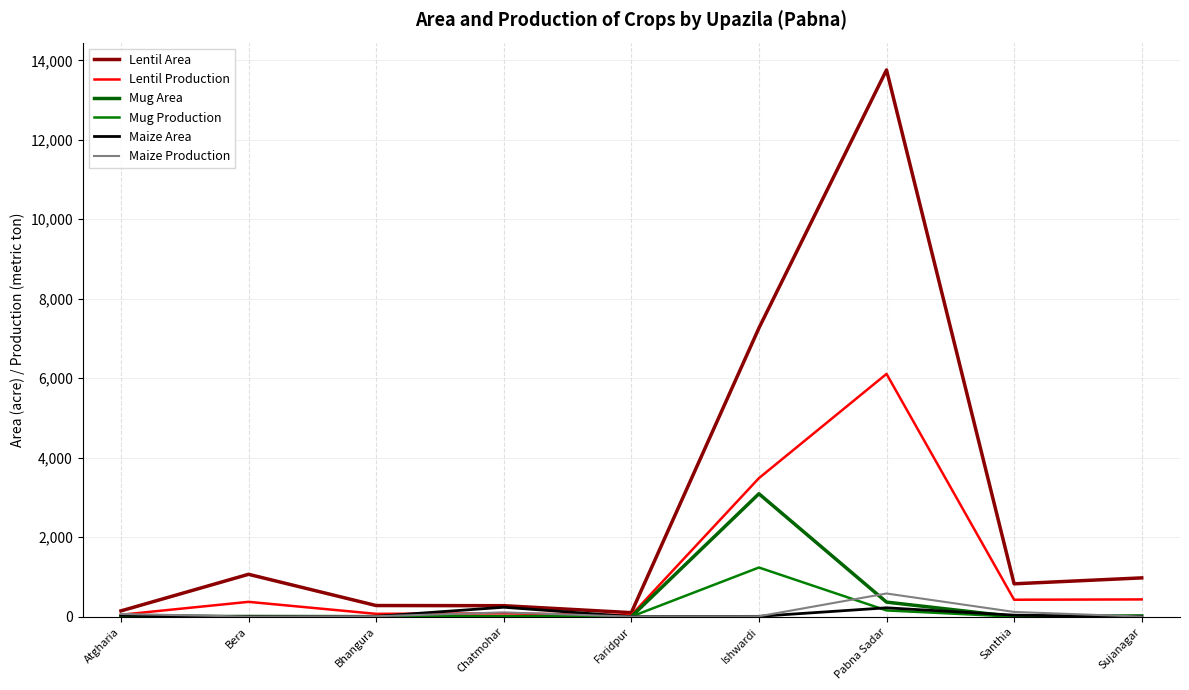

Where does the Lentil Area series first go above 826?

Bera